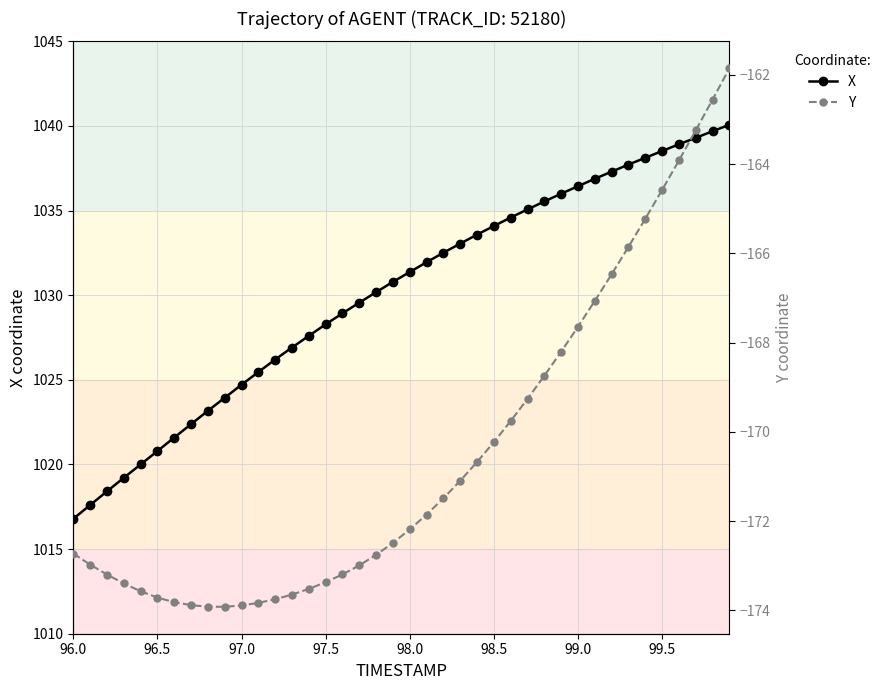

What is the minimum value for Y?

-173.9